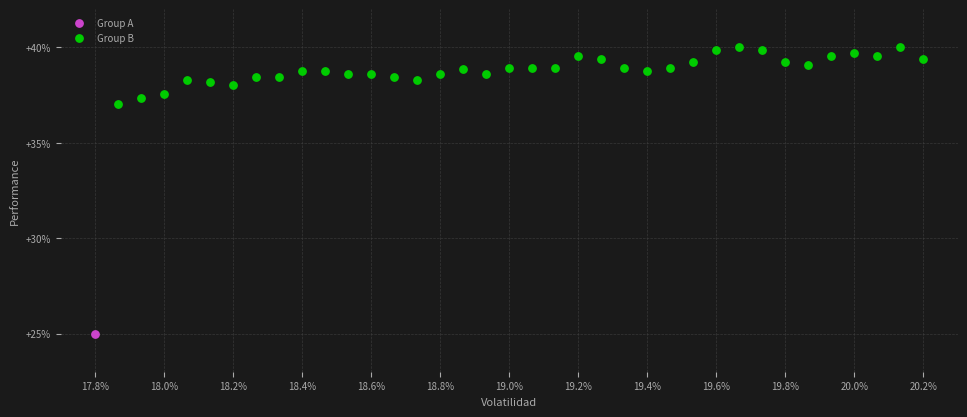

What are all the series names shown in the legend?

Group A, Group B